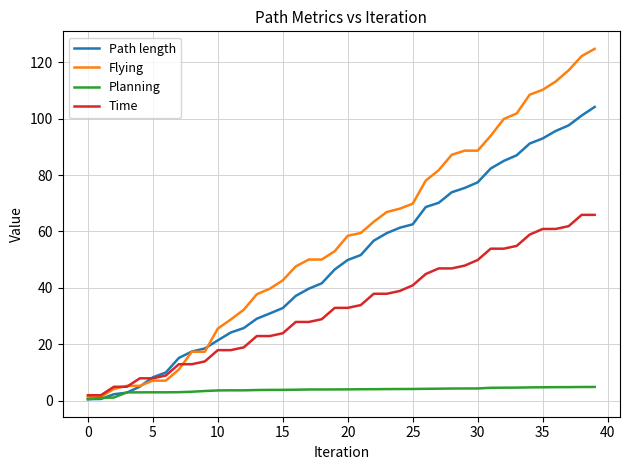

Which series has the largest total across all categories?

Flying